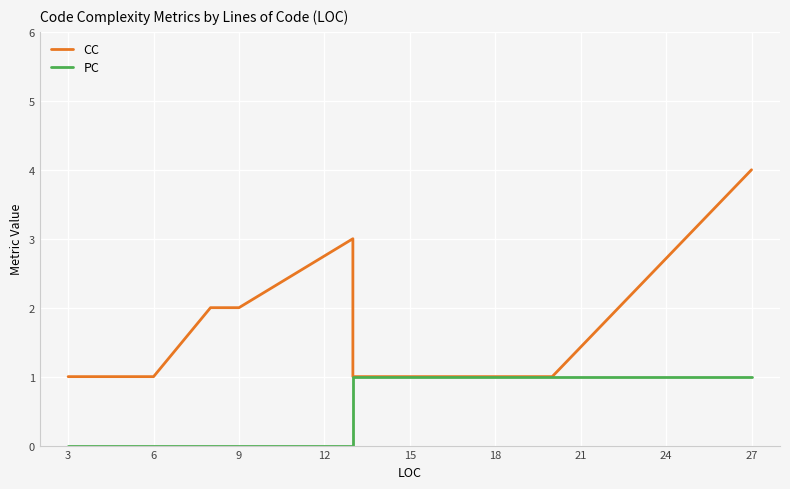

How many distinct data groups are displayed?

2